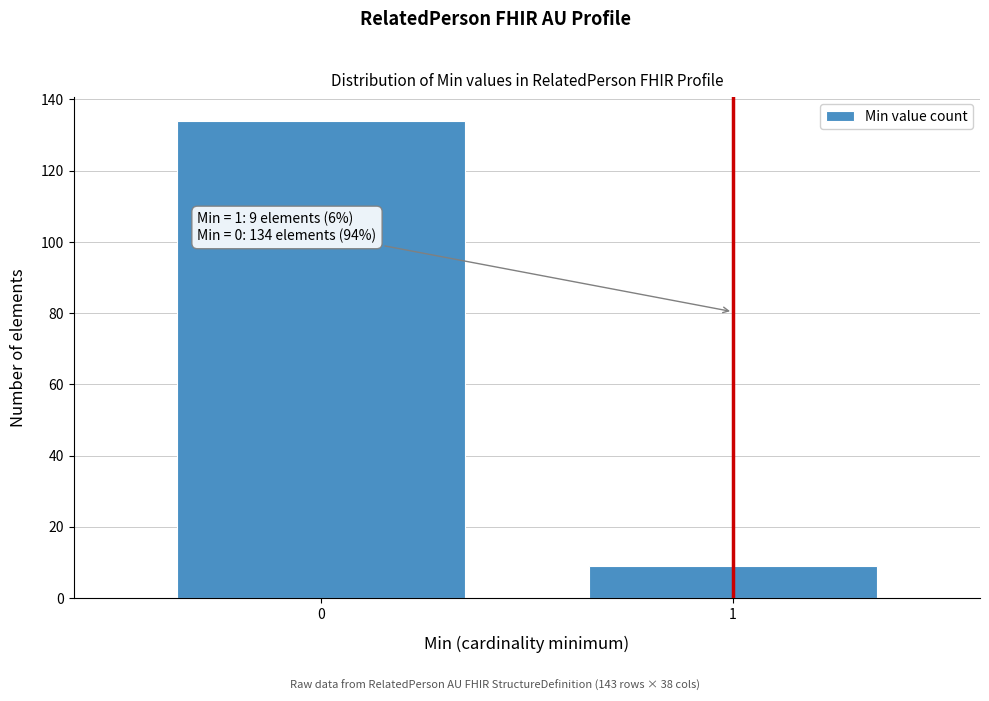

Reading left to right, list all the values displayed in this chart.

134	9